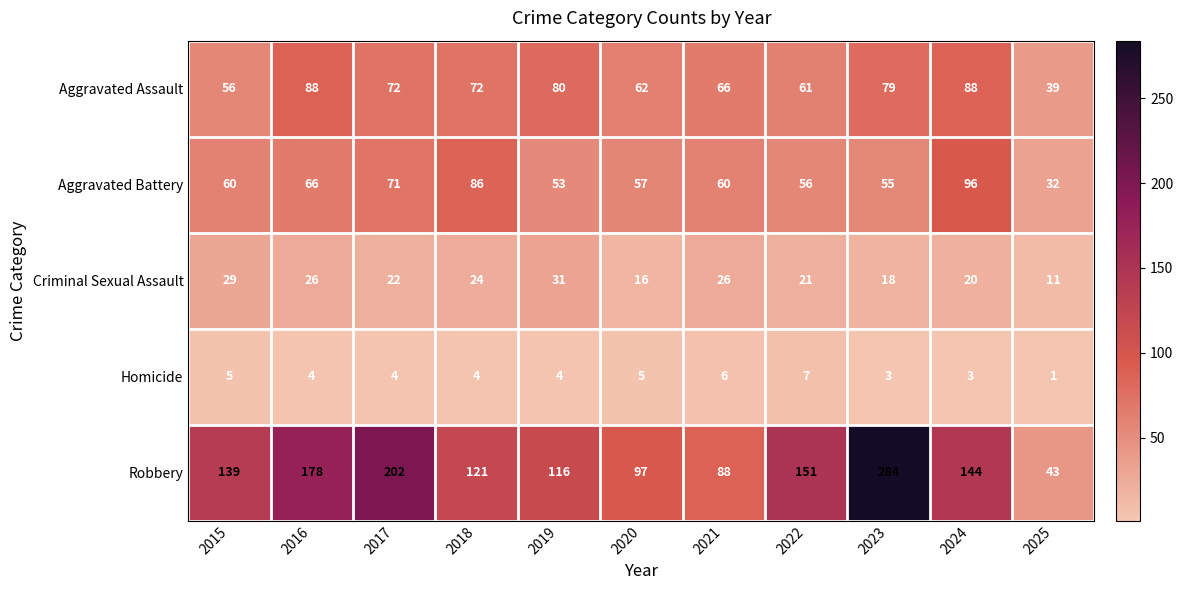

Which series has the widest spread of values?

Robbery